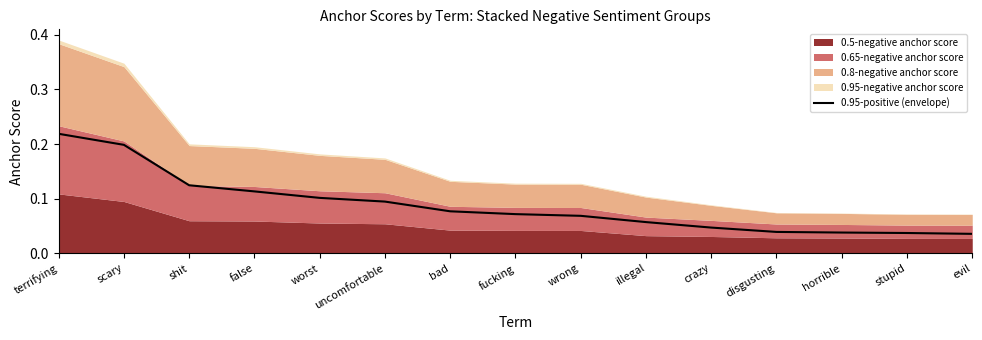

List the labels in order of value, largest first.

terrifying, scary, shit, false, worst, uncomfortable, bad, fucking, wrong, illegal, crazy, disgusting, horrible, stupid, evil